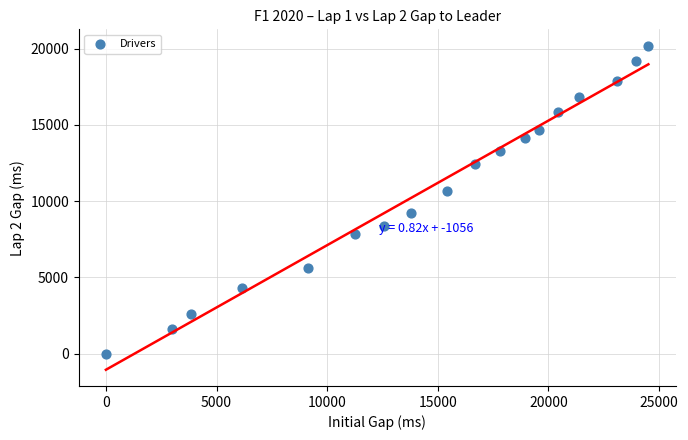

What is the range of Y values (max minus min)?

20203